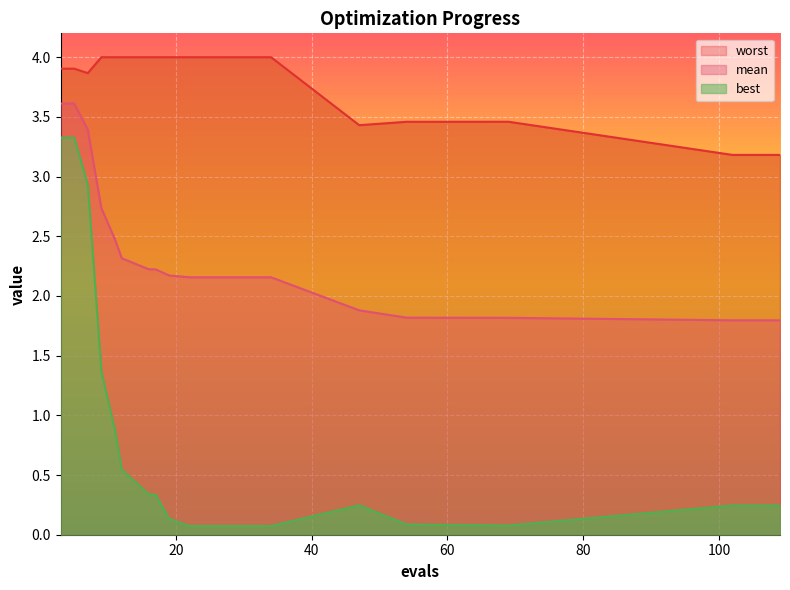

What is the difference between the second highest and minimum values in the mean series?

1.8